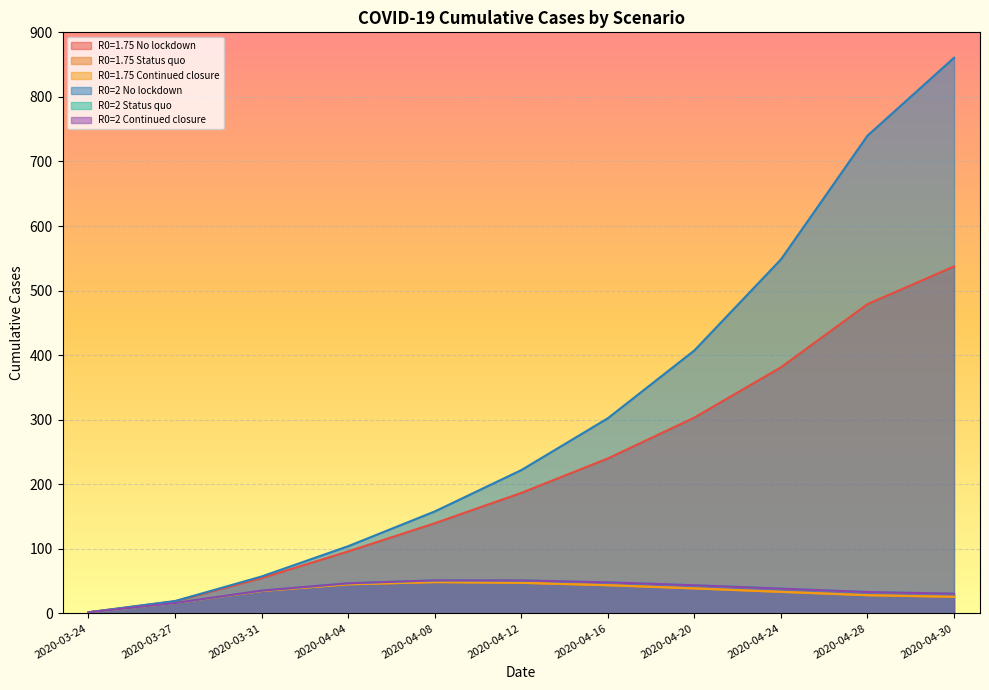

True or false: R0=1.75 Status quo and R0=2 Continued closure cross at least once.

False